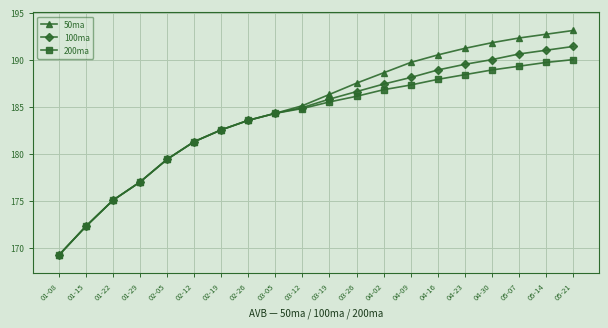

What is the highest value of the 50ma series?

193.1